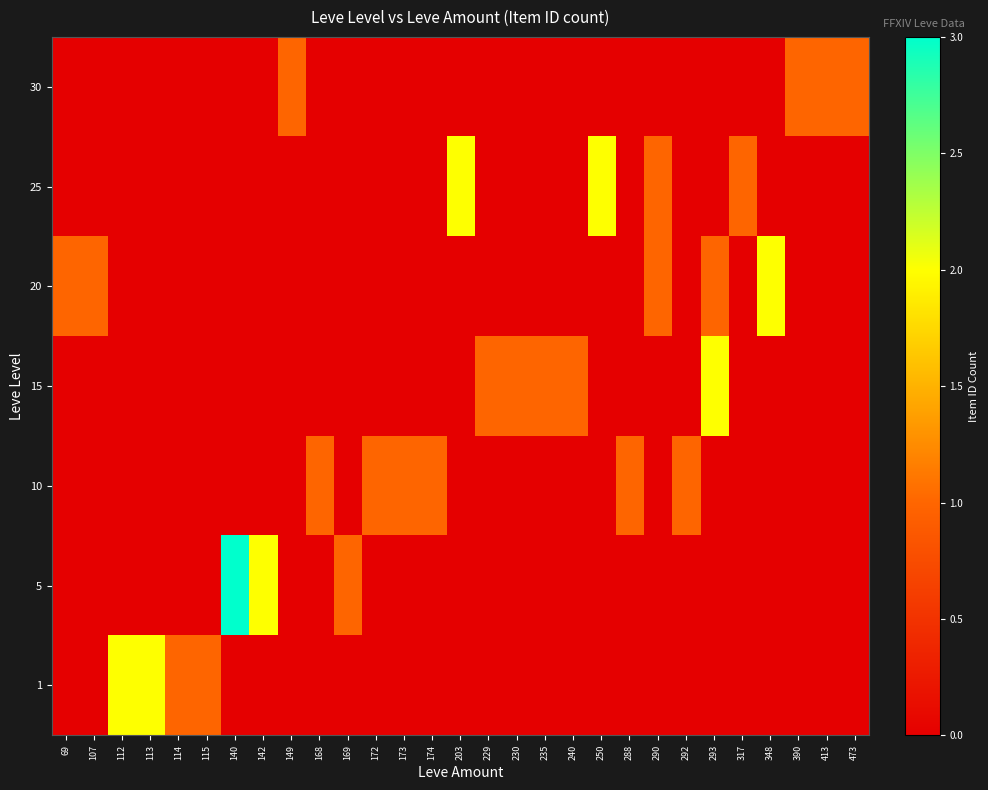

Which has a higher value, 229 or 169?

229